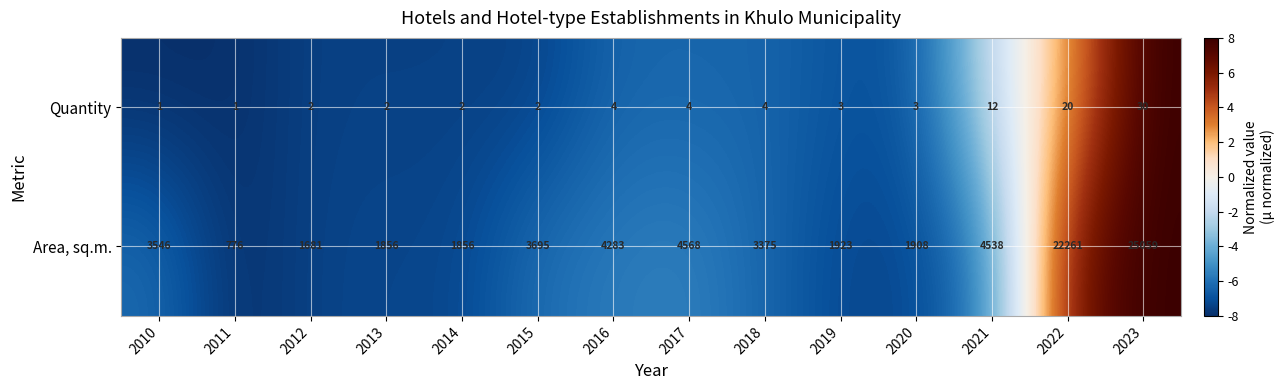

Which series has the largest total across all categories?

Area, sq.m.